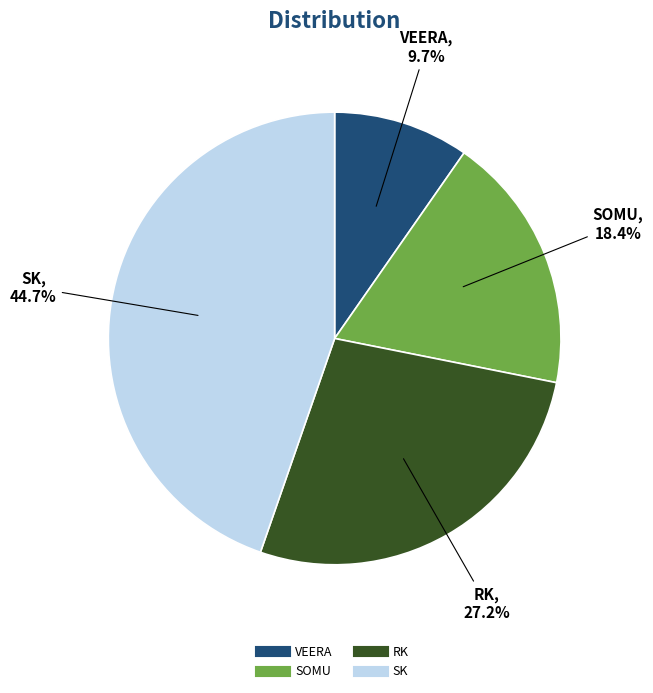

Rank the categories by value from highest to lowest.

SK, RK, SOMU, VEERA